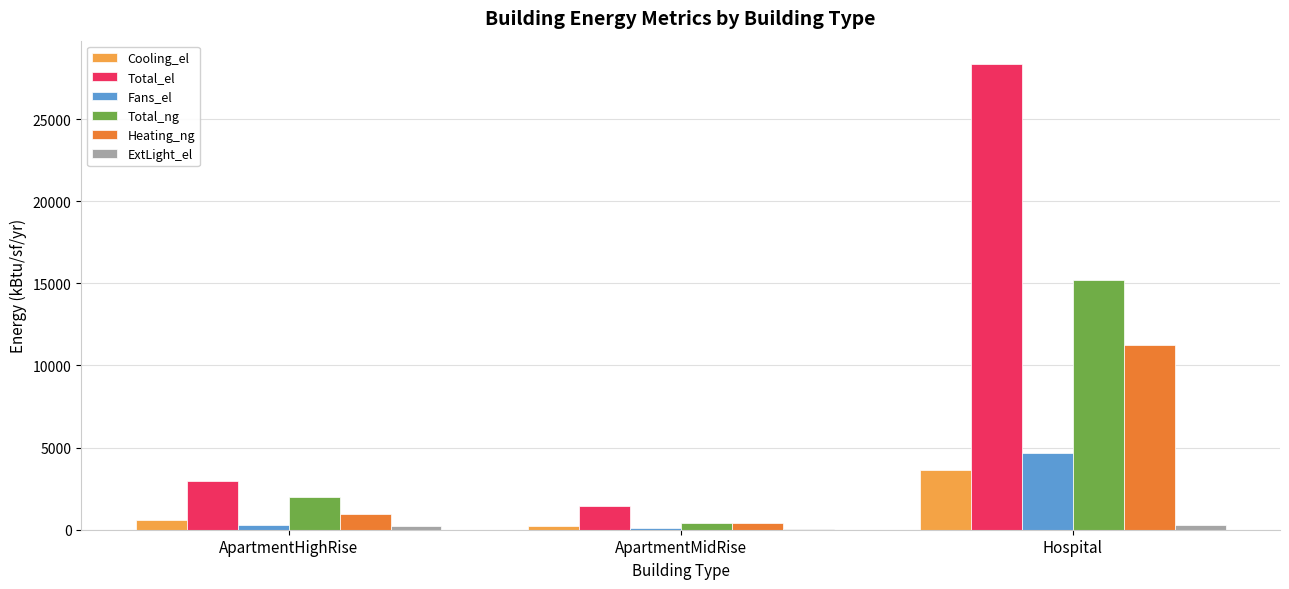

Does the chart contain stacked bars?

No